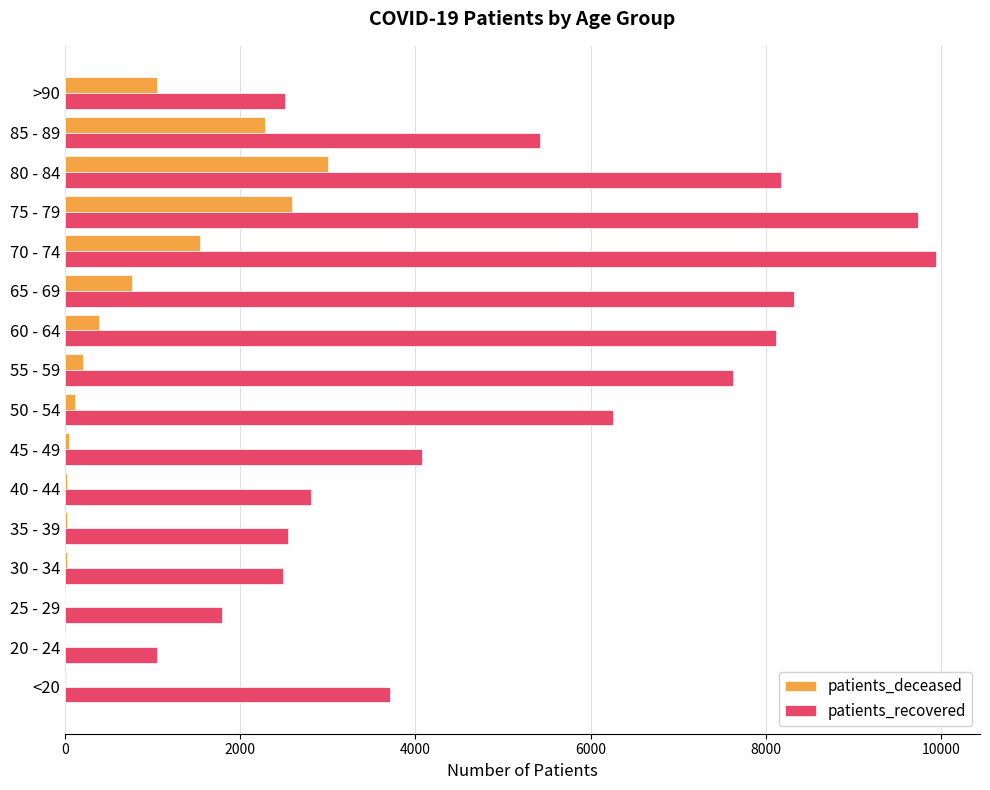

What is the sum of all patients_deceased values?

12012